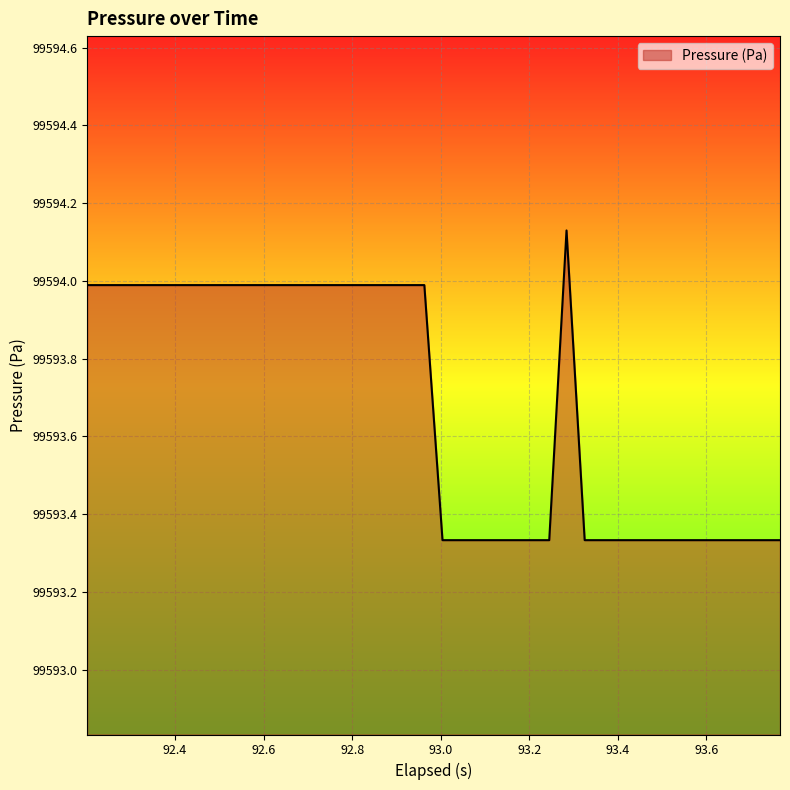

What is the sum of all values?

3983747.2